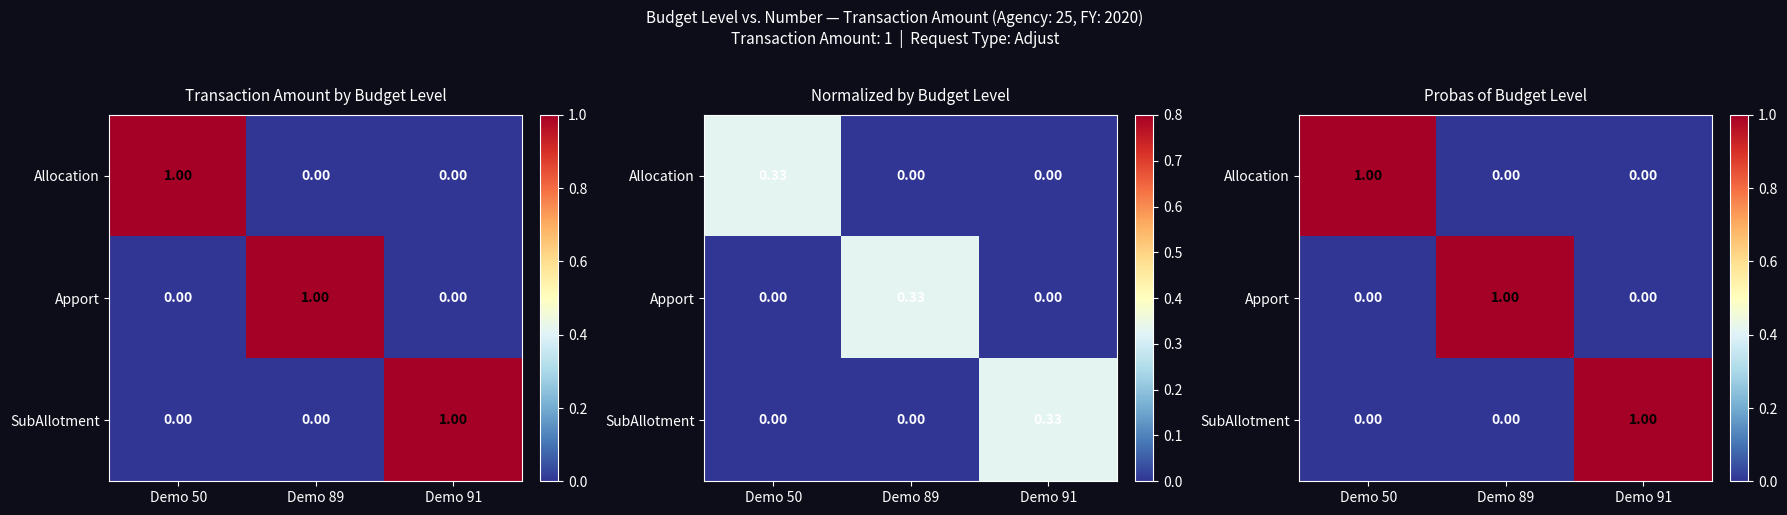

At which category does the chart reach its minimum across all series?

Demo 89